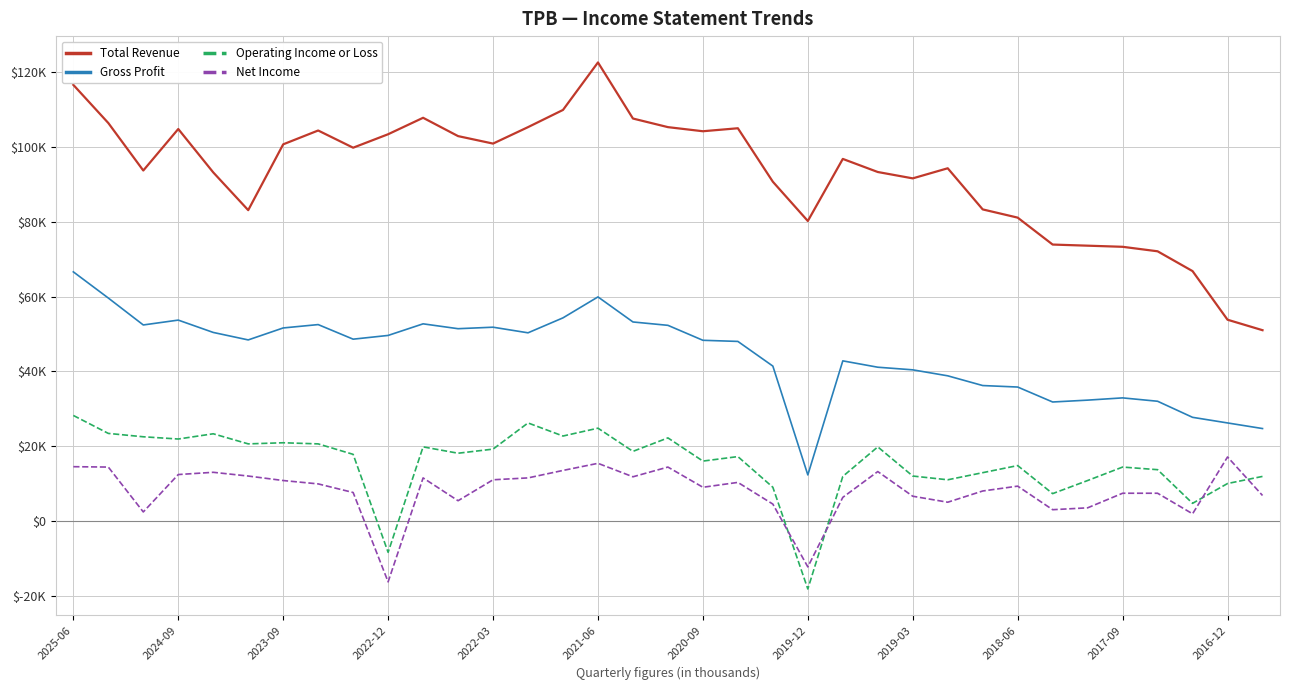

What are all the series names shown in the legend?

Total Revenue, Gross Profit, Operating Income or Loss, Net Income